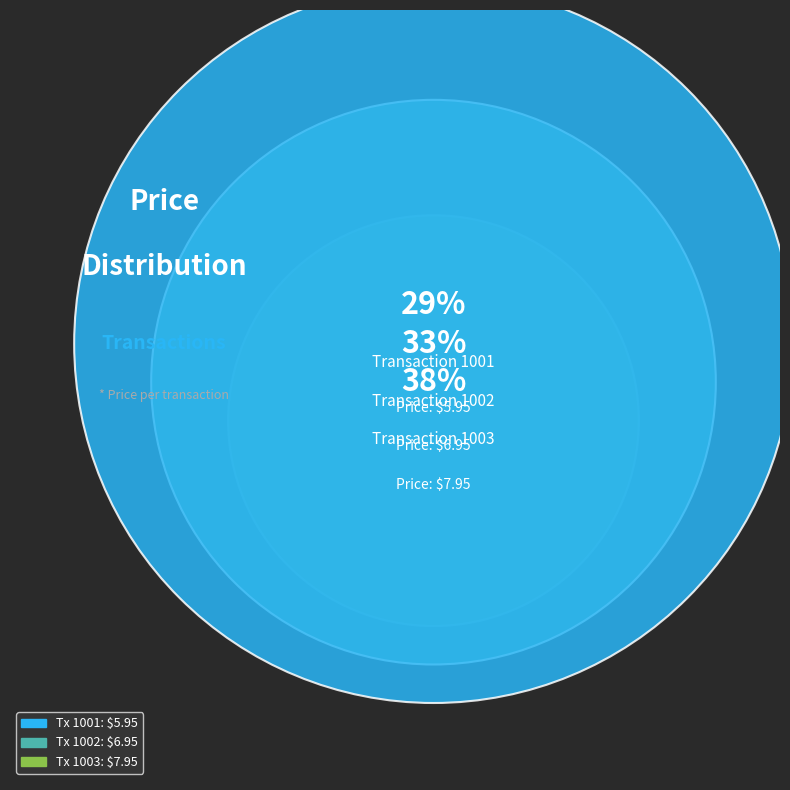

True or false: 1001 accounts for 29% of the total.

True